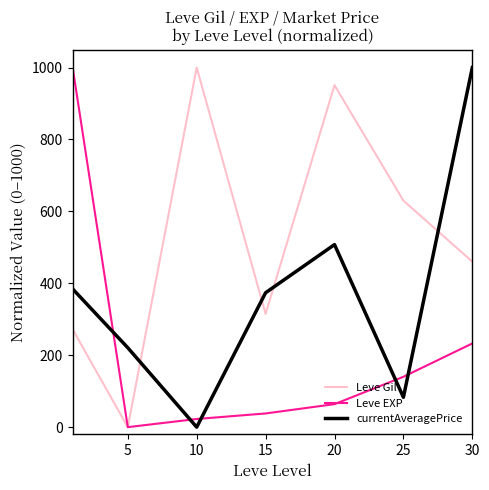

What is the maximum value for Leve EXP?

1000.0